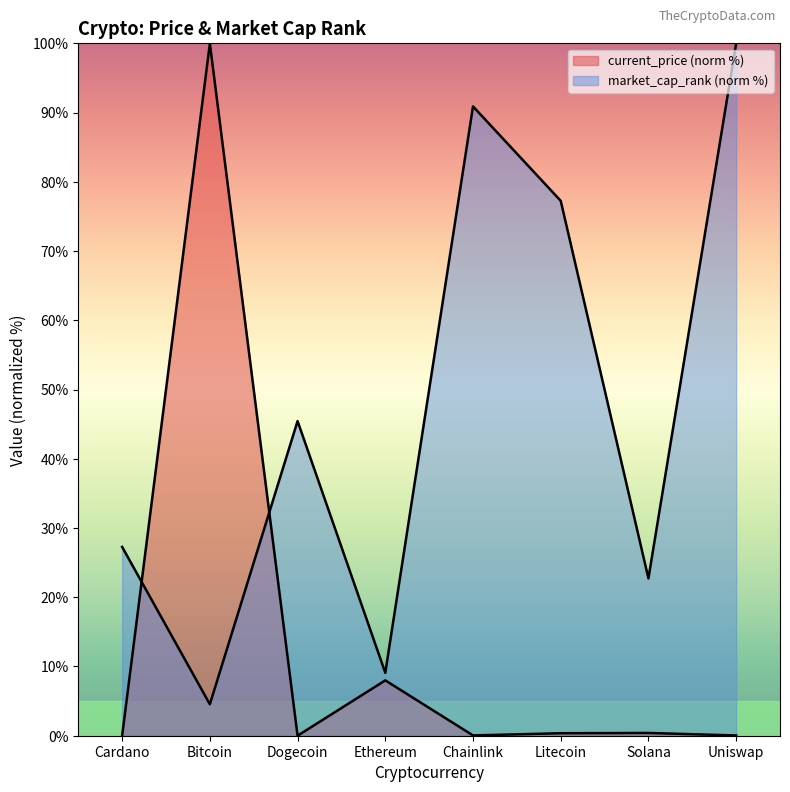

At which label does market_cap_rank first exceed 45?

Dogecoin